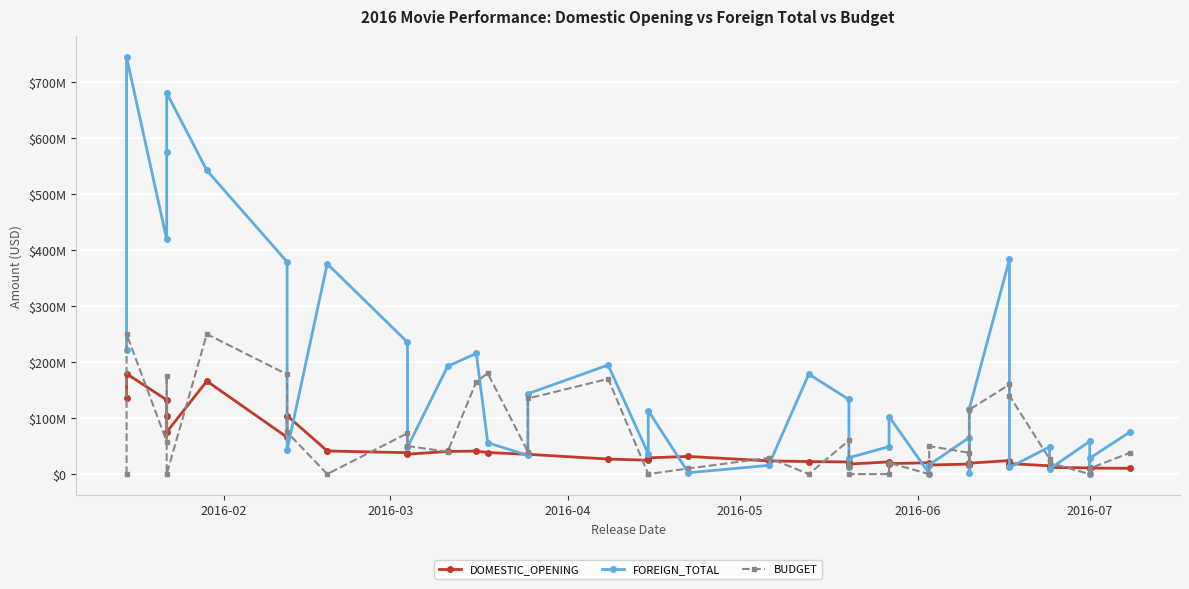

How many interior local valleys does the FOREIGN_TOTAL series have?

12